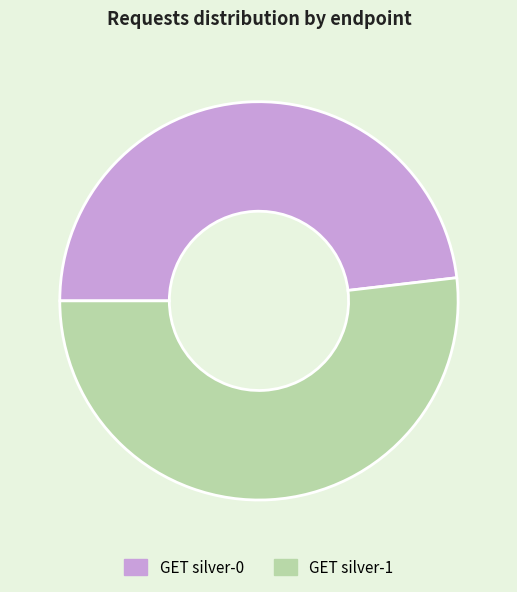

What is the majority slice?

GET silver-1